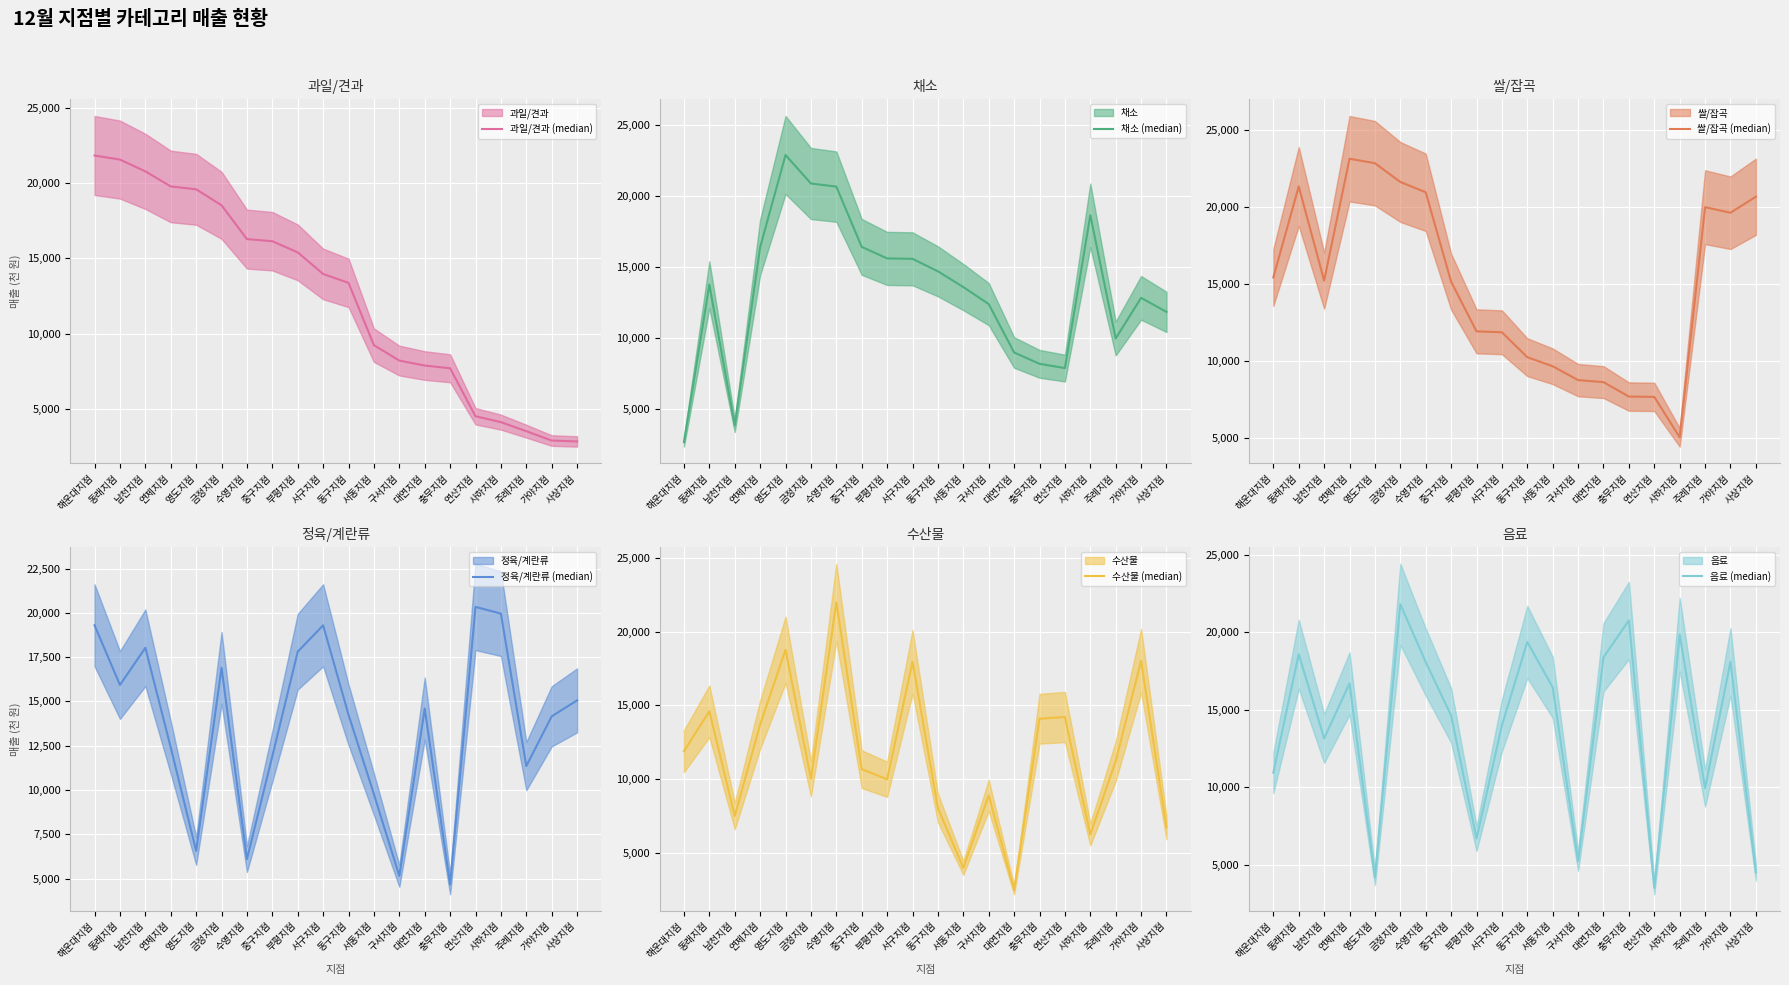

Where is the first local maximum for 채소 (median)?

동래지점